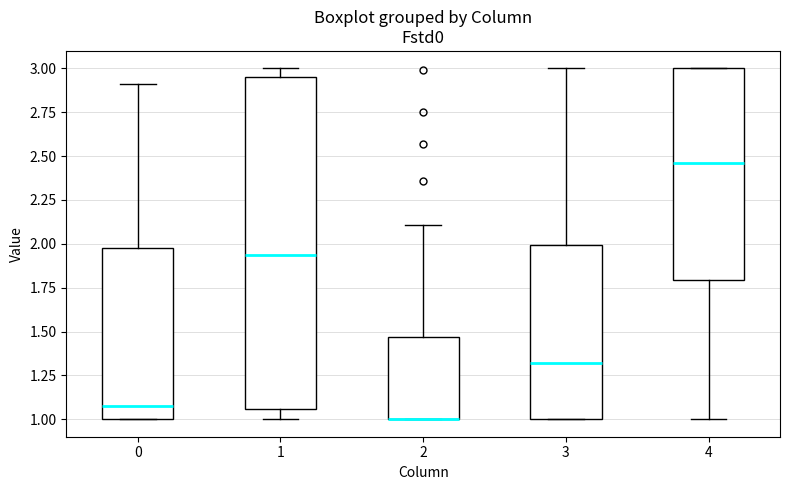

Reading left to right, transcribe this box plot: for each box, give where its median line is, the range the box spans, and where its two whiskers end, as read against the y-axis. The values are not printed on the chart, so give them approximately, as read against the axis.

0: median 1.10, box 1.00 to 2.00, whiskers 1.00 to 2.90
1: median 1.95, box 1.05 to 2.95, whiskers 1.00 to 3.00
2: median 1.00 (drawn on the box's lower edge), box 1.00 to 1.45, whiskers 1.00 to 2.10
3: median 1.30, box 1.00 to 2.00, whiskers 1.00 to 3.00
4: median 2.45, box 1.80 to 3.00, whiskers 1.00 to 3.00